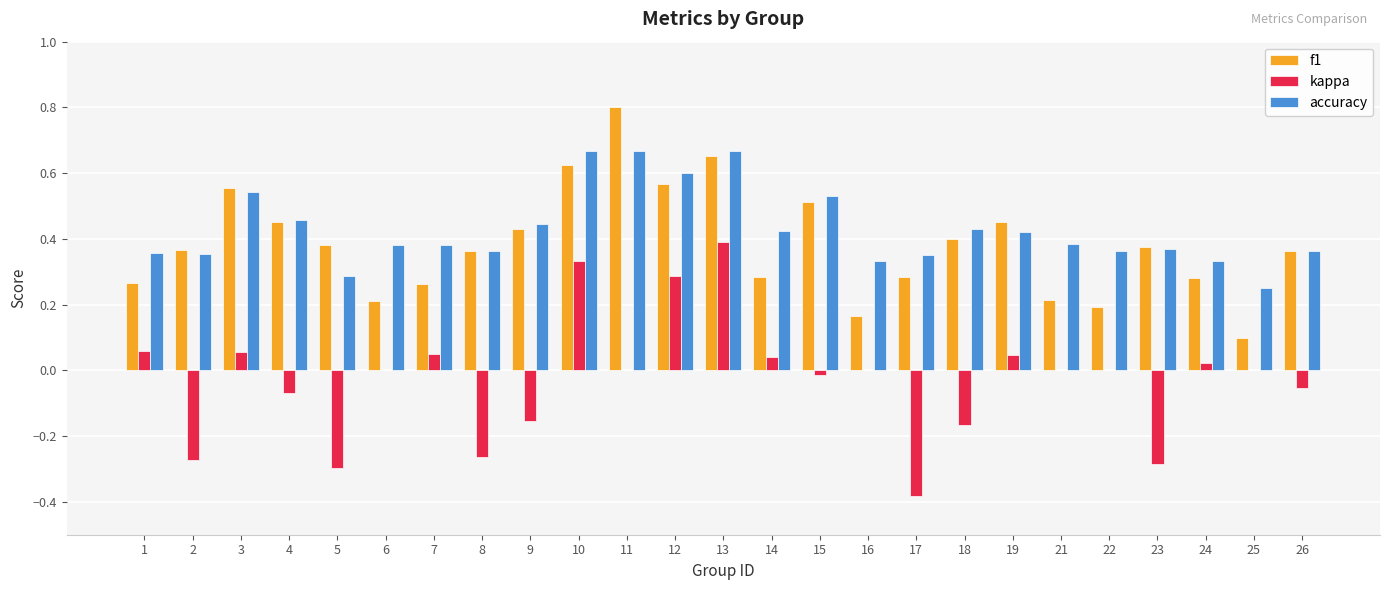

Which series has the largest total across all categories?

accuracy